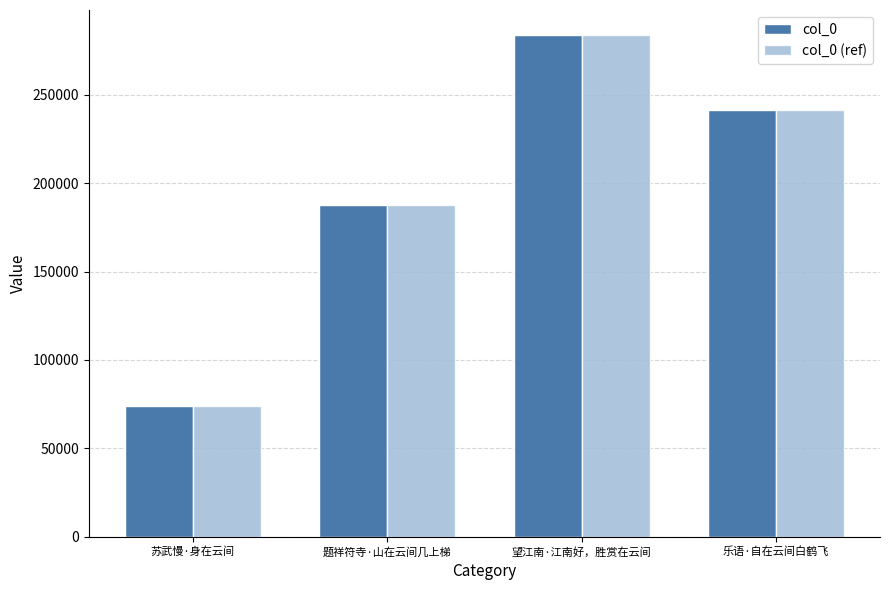

List the labels in order of col_0 value, largest first.

望江南·江南好，胜赏在云间, 乐语·自在云间白鹤飞, 题祥符寺·山在云间几上梯, 苏武慢·身在云间